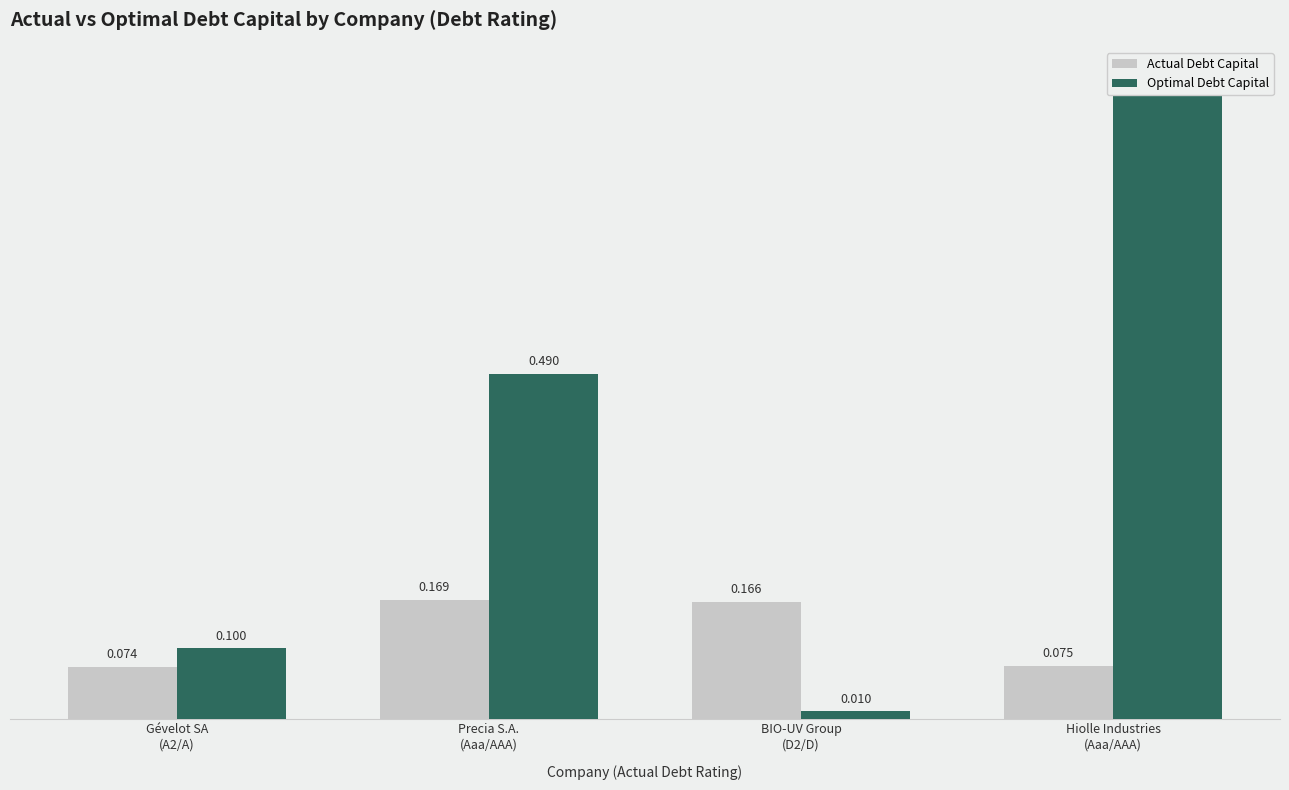

What position from the left is BIO-UV Group
(D2/D)?

3